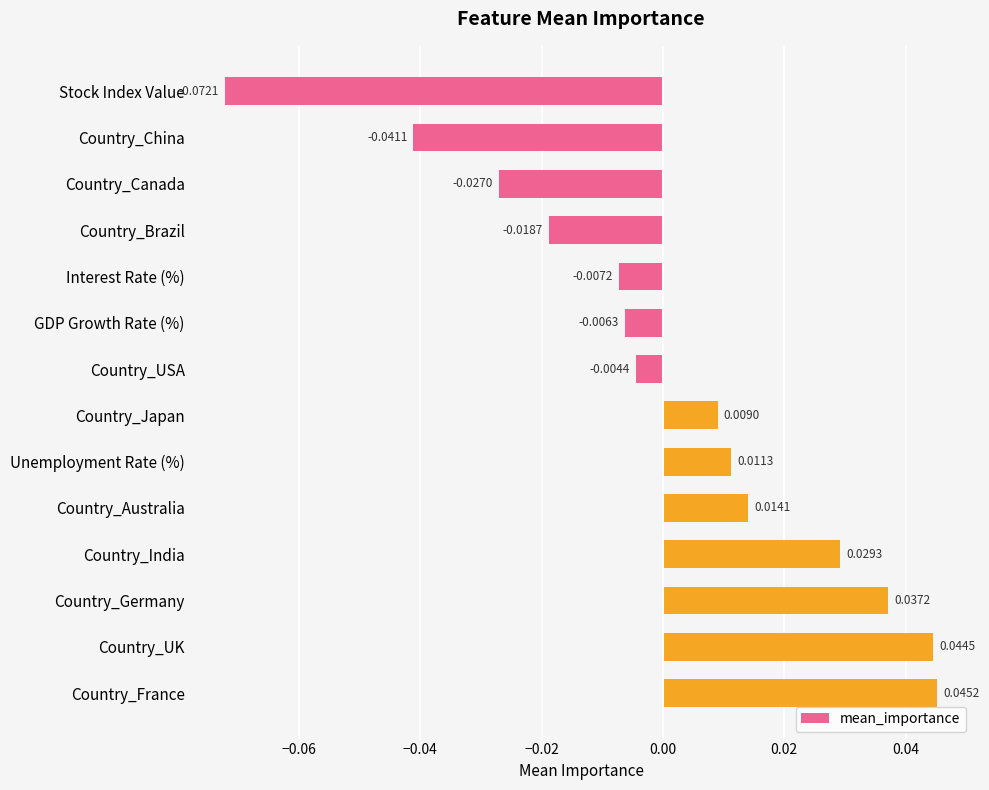

Between Country_India and Country_Australia, which is larger?

Country_India